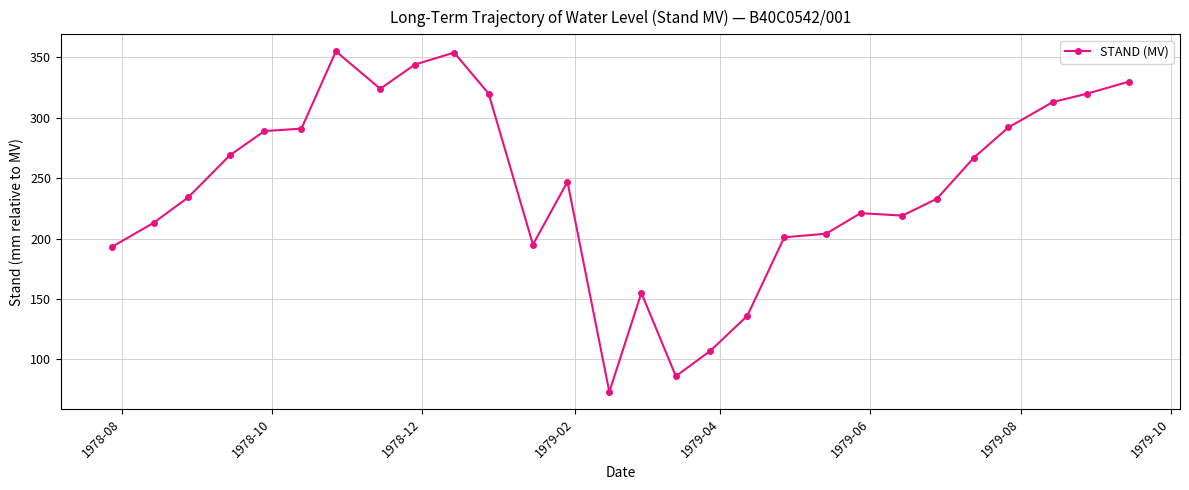

How many categories are shown in the chart?

28